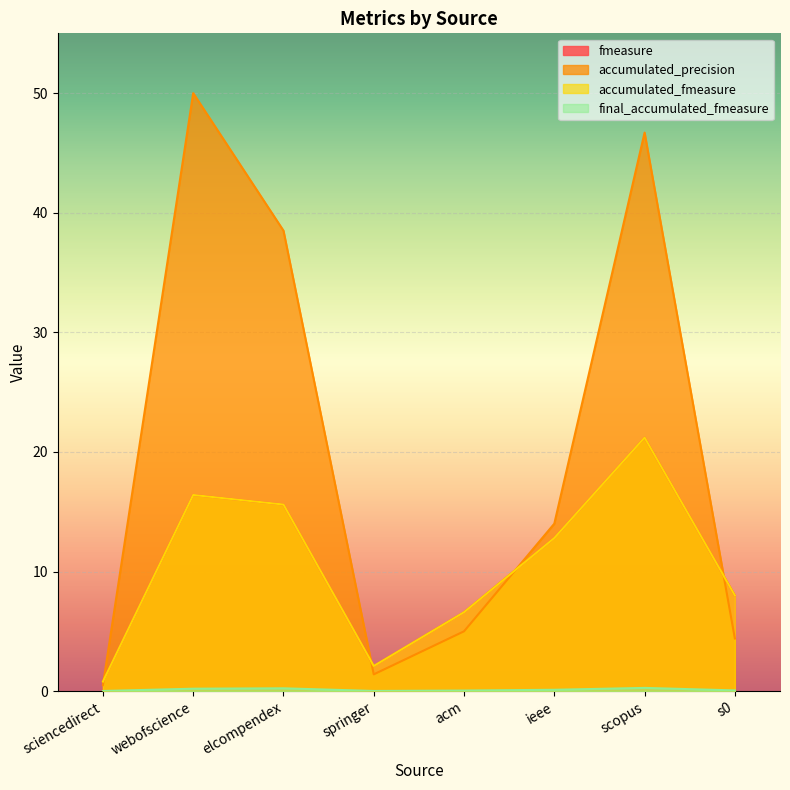

Rank the series at ieee from lowest to highest value.

final_accumulated_fmeasure, fmeasure, accumulated_fmeasure, accumulated_precision